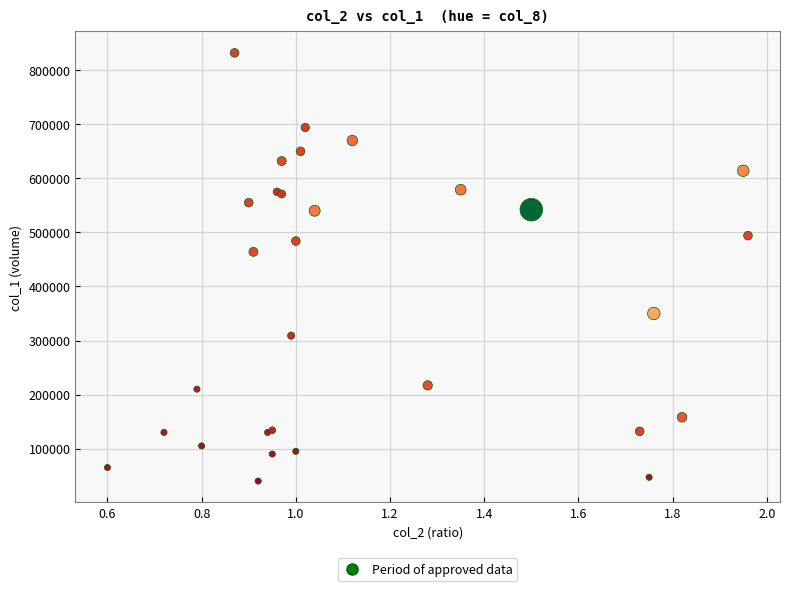

What Y value in the scatter plot is closest to 436000?

464000